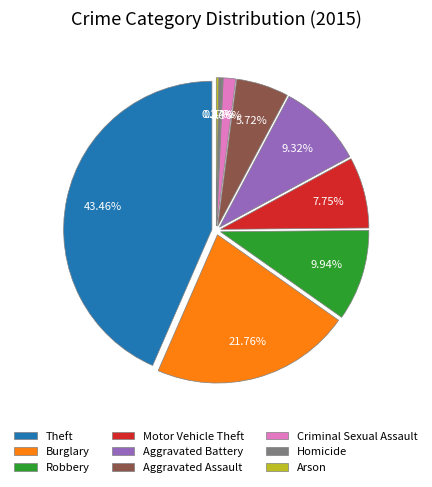

Which category has the smallest portion of the pie?

Arson